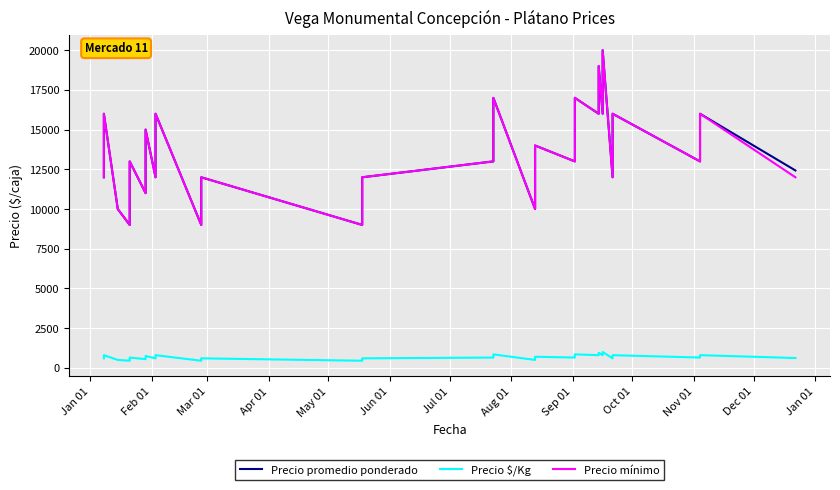

Which series has the largest range (max minus min)?

Precio promedio ponderado